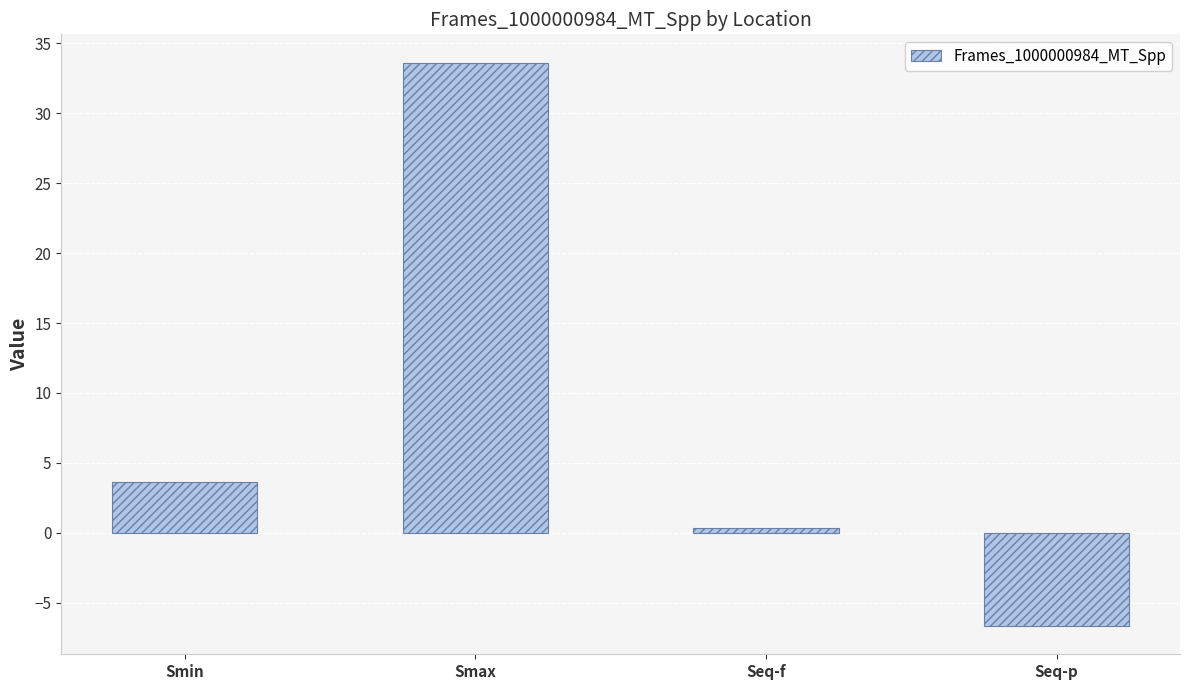

Rank the categories by value from highest to lowest.

Smax, Smin, Seq-f, Seq-p